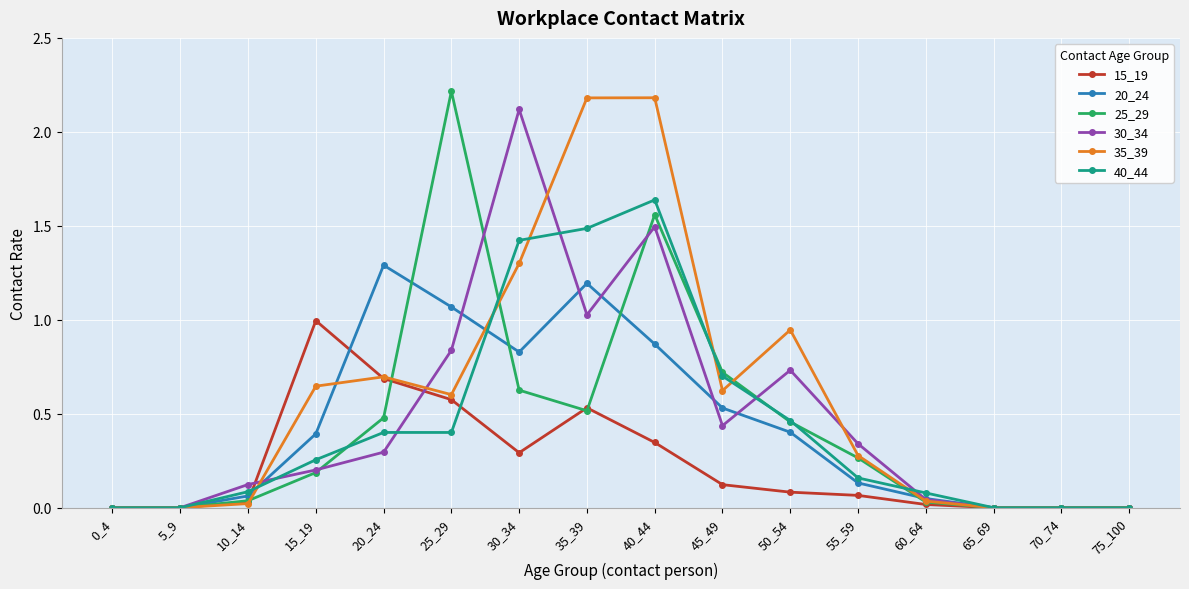

Which series has the widest spread of values?

25_29